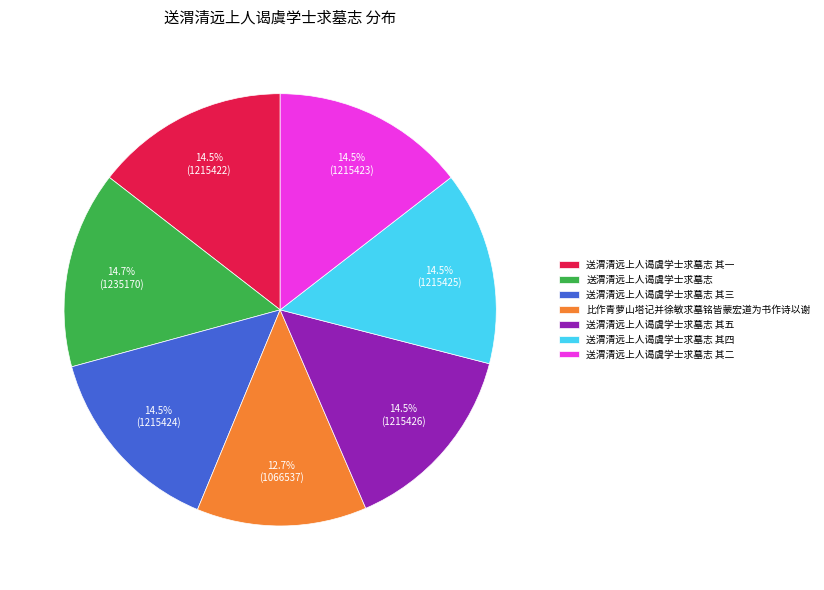

To the nearest percent, what percentage of the pie is 比作青萝山塔记并徐敏求墓铭皆蒙宏道为书作诗以谢?

13%